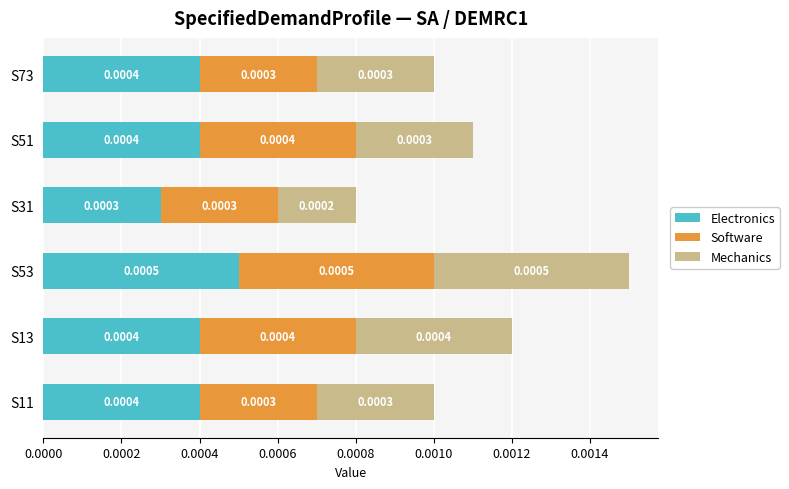

At which category is the sum across all series the highest?

S53